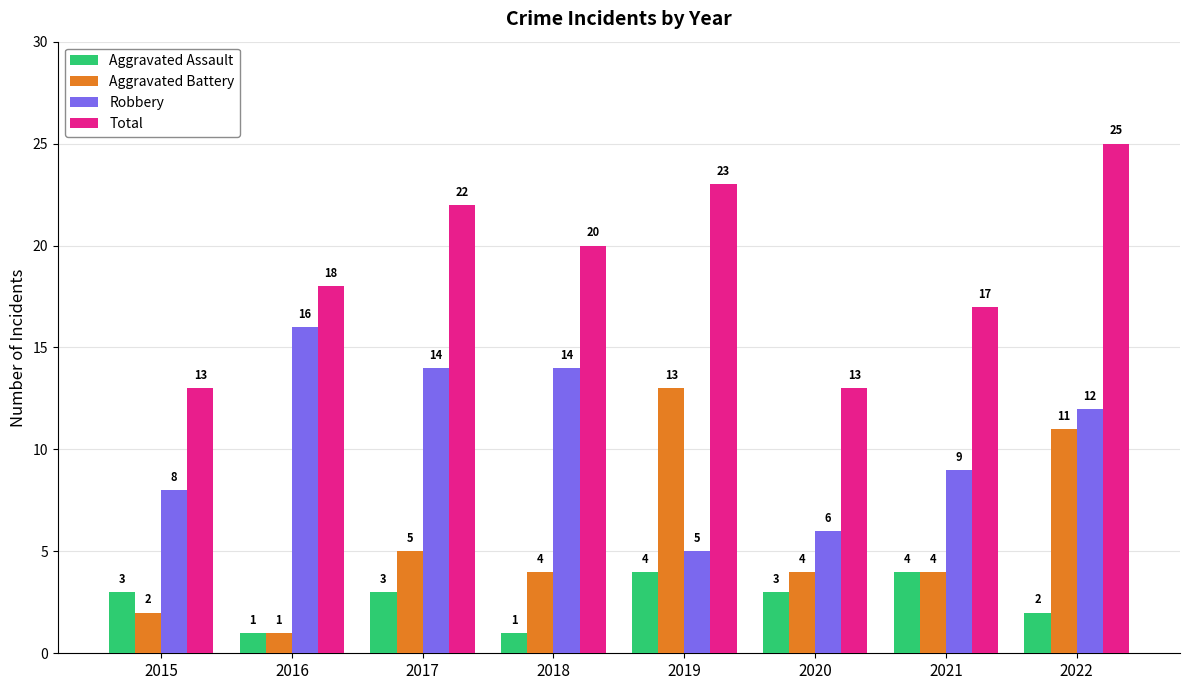

What is the difference between the highest and lowest values at 2019?

19